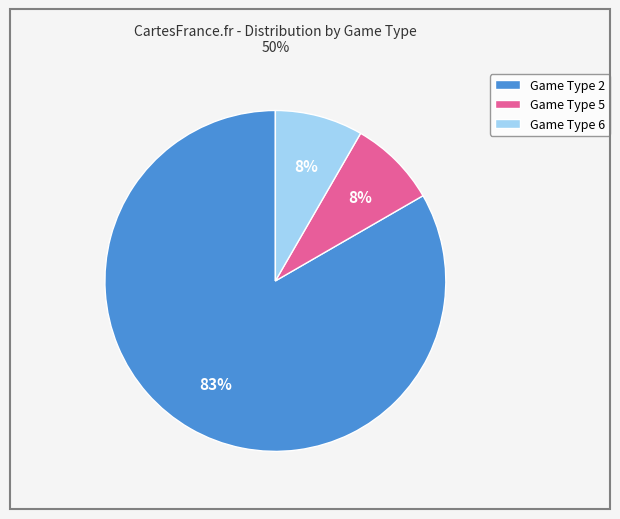

Which category accounts for the majority?

Game Type 2